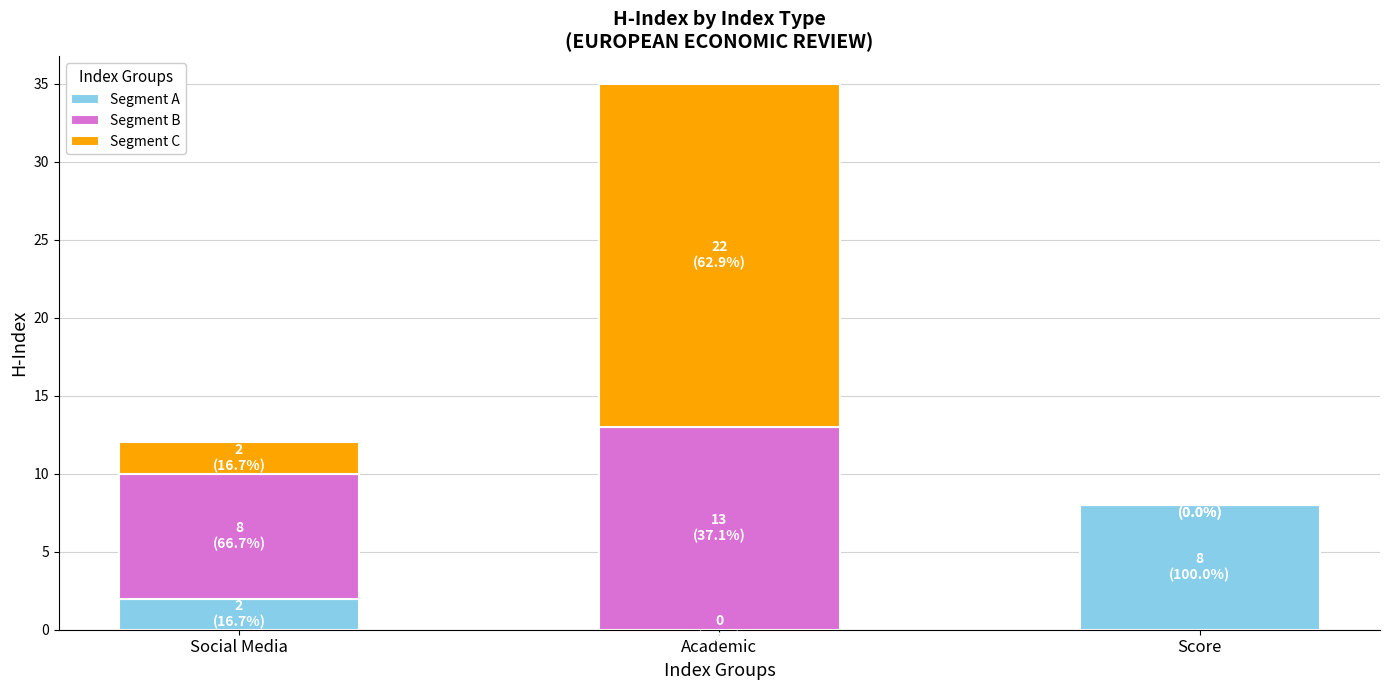

The value of Segment A at Score is 8. True or false?

True